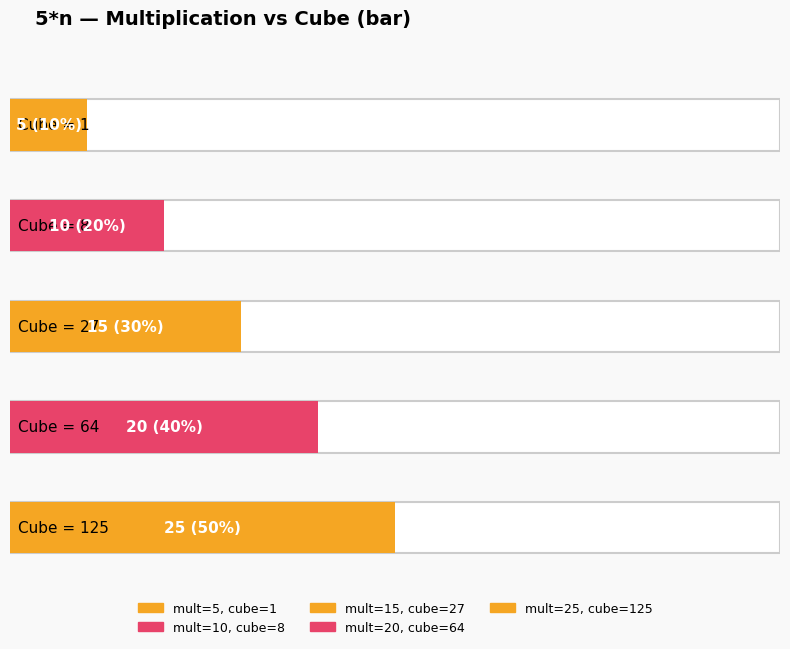

What is the sum of the values at 1 and 64?

25